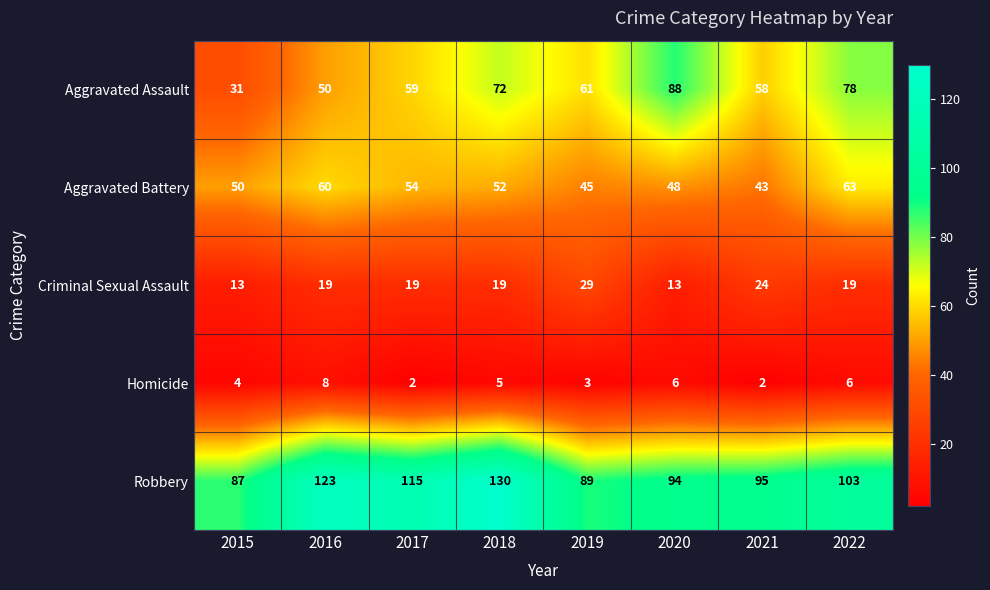

Which series has the largest total across all categories?

Robbery